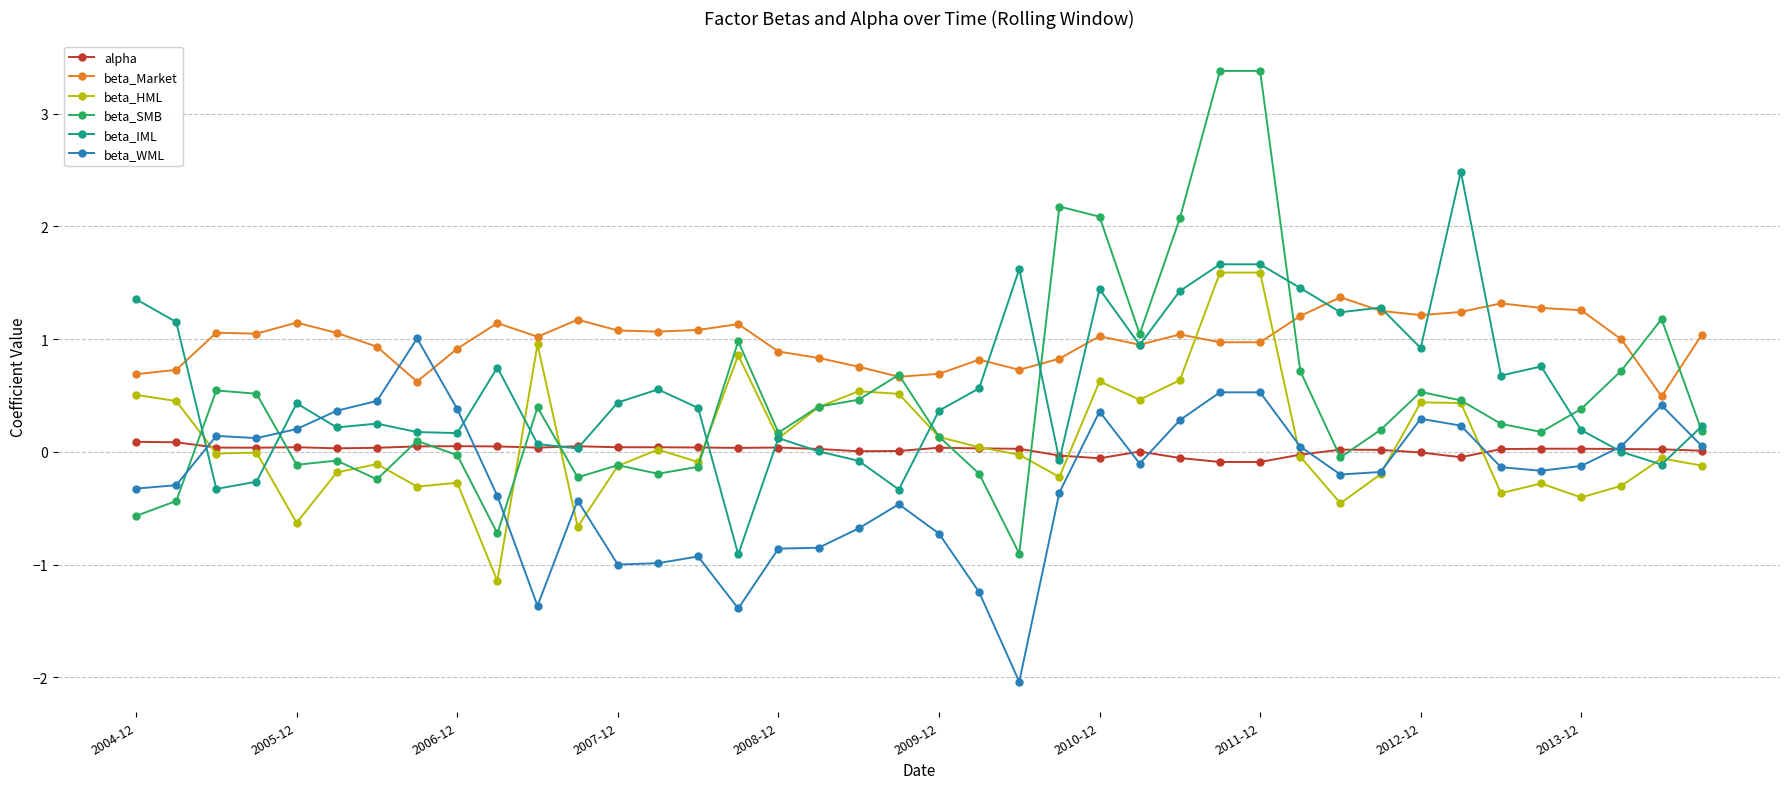

What is the lowest value of the beta_SMB series?

-0.9